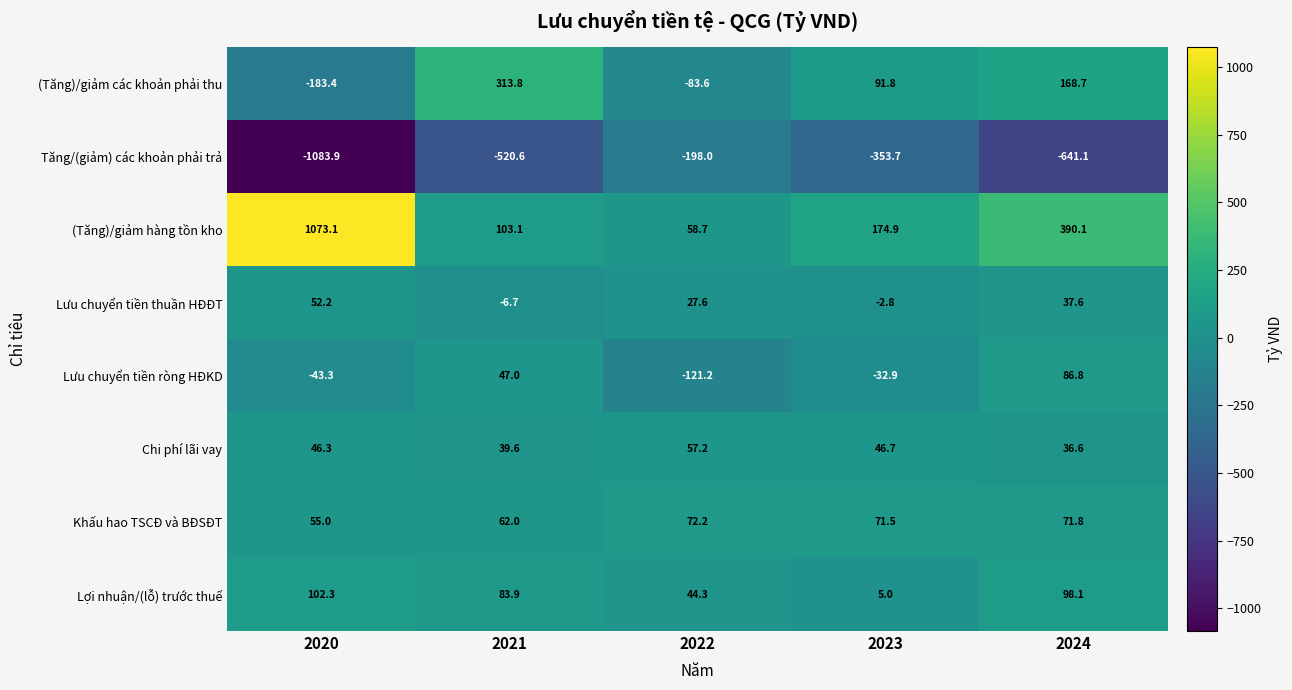

Rank the series at 2024 from lowest to highest value.

Tăng/(giảm) các khoản phải trả, Chi phí lãi vay, Lưu chuyển tiền thuần HĐĐT, Khấu hao TSCĐ và BĐSĐT, Lưu chuyển tiền ròng HĐKD, Lợi nhuận/(lỗ) trước thuế, (Tăng)/giảm các khoản phải thu, (Tăng)/giảm hàng tồn kho